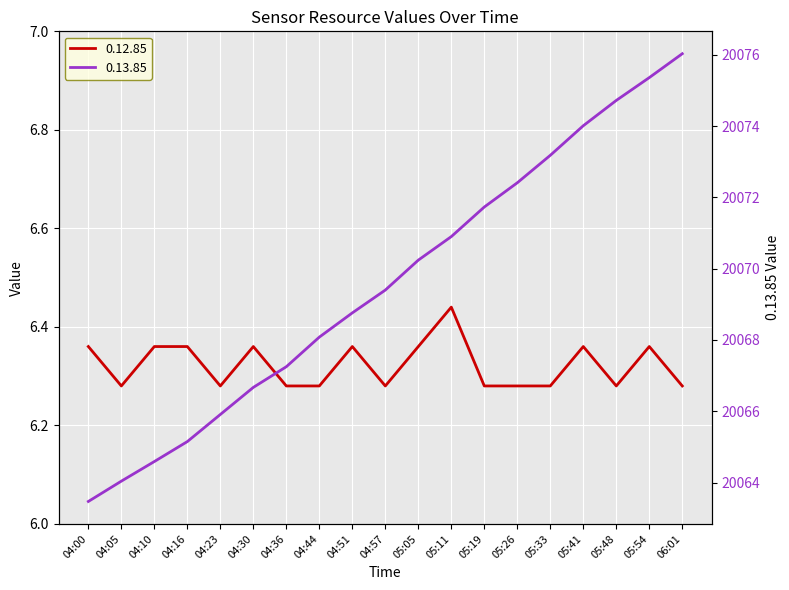

True or false: 0.12.85 has a value of 6.4 at 05:05.

True